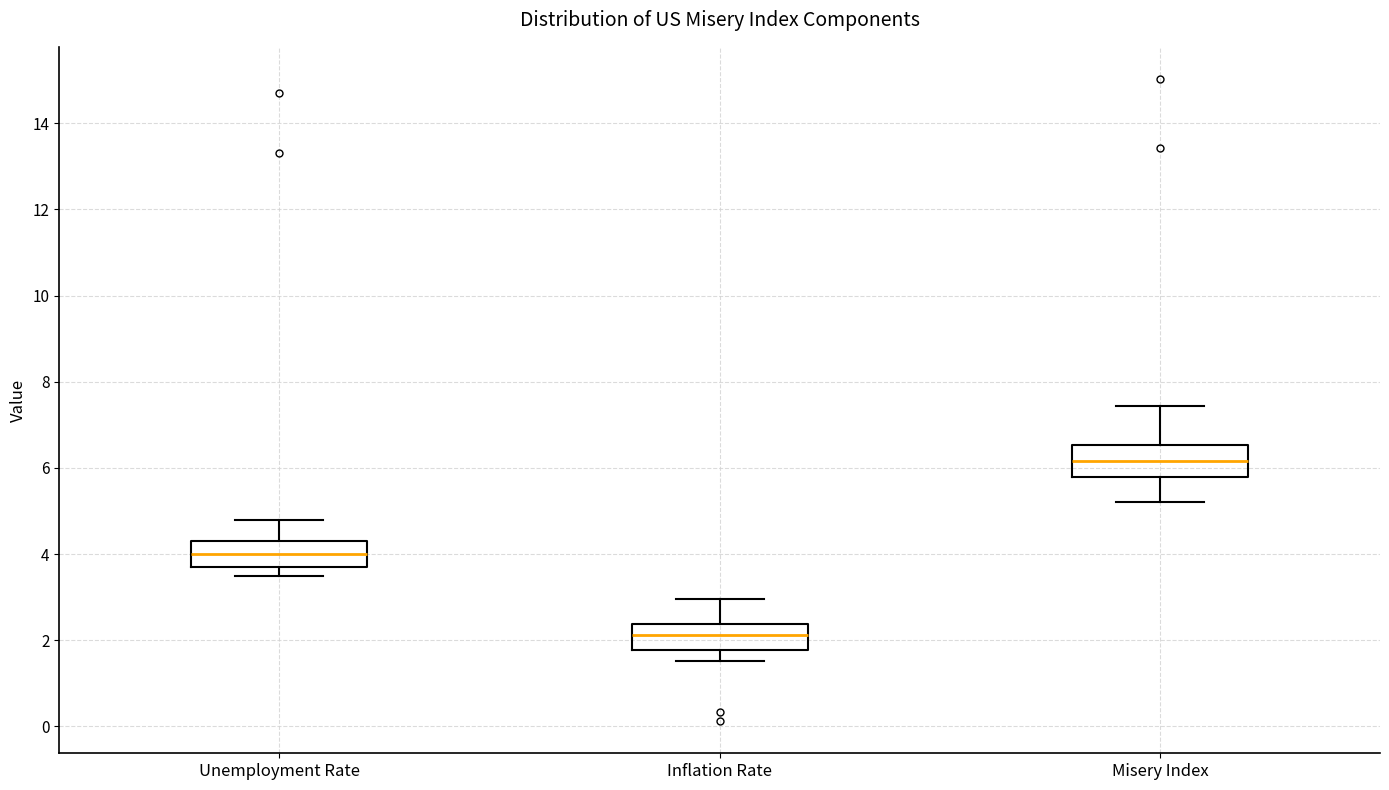

Reading left to right, transcribe this box plot: for each box, give where its median line is, the range the box spans, and where its two whiskers end, as read against the y-axis. The values are not printed on the chart, so give them approximately, as read against the axis.

Unemployment Rate: median 4.0, box 3.8 to 4.4, whiskers 3.6 to 4.8
Inflation Rate: median 2.2, box 1.8 to 2.4, whiskers 1.6 to 3.0
Misery Index: median 6.2, box 5.8 to 6.6, whiskers 5.2 to 7.4